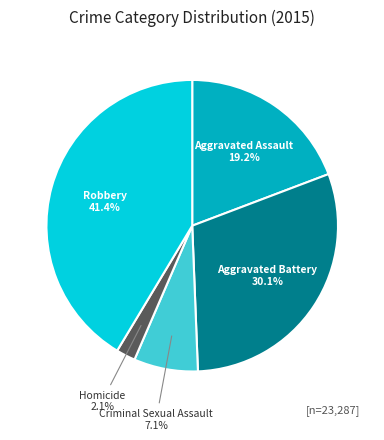

To the nearest percent, what is the average slice percentage?

20%